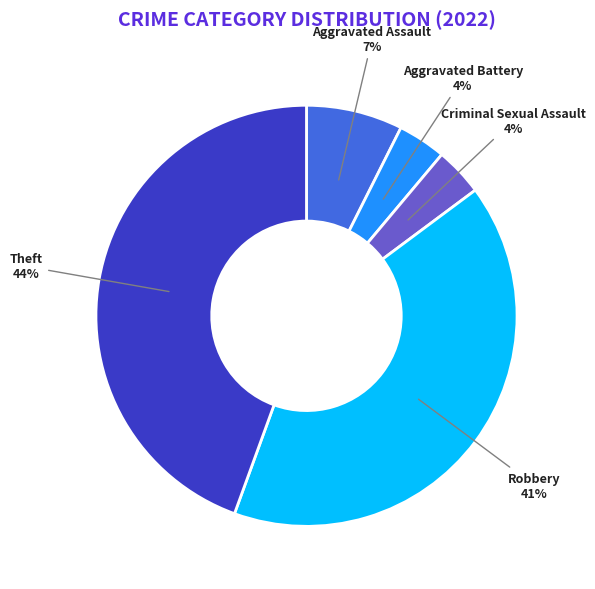

Which has a higher value, Aggravated Assault or Robbery?

Robbery